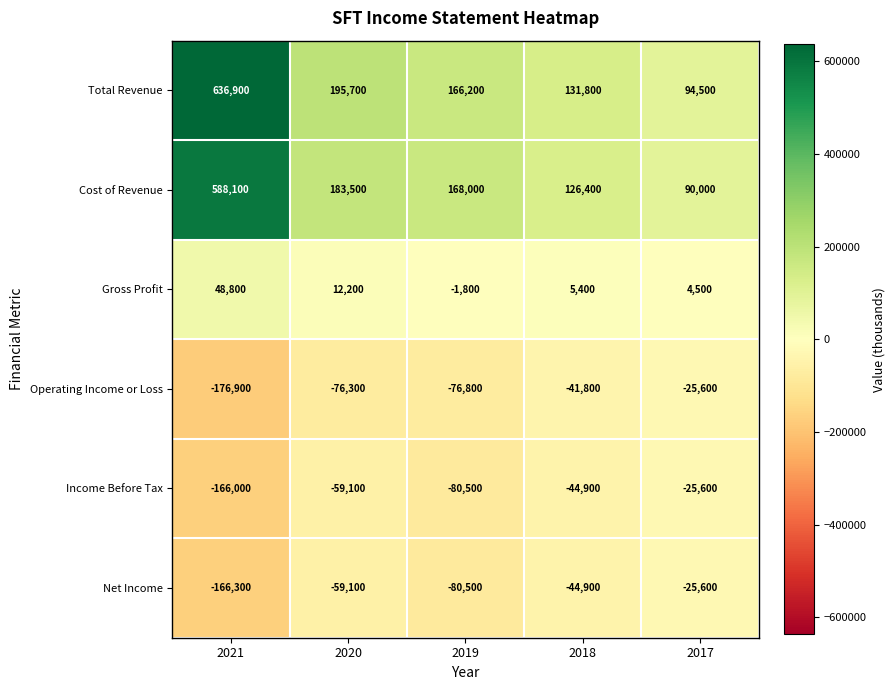

At which category is the sum across all series the highest?

2021